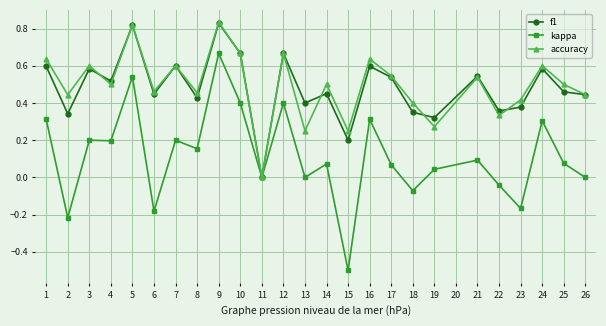

Count the f1 values in the range 0 to 1.

25